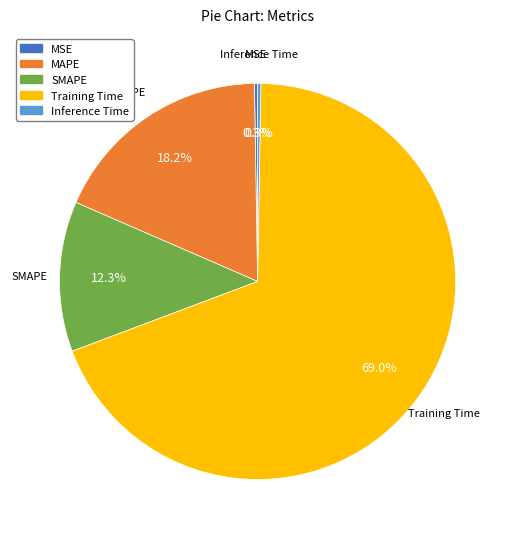

Does any single category account for the majority?

Yes